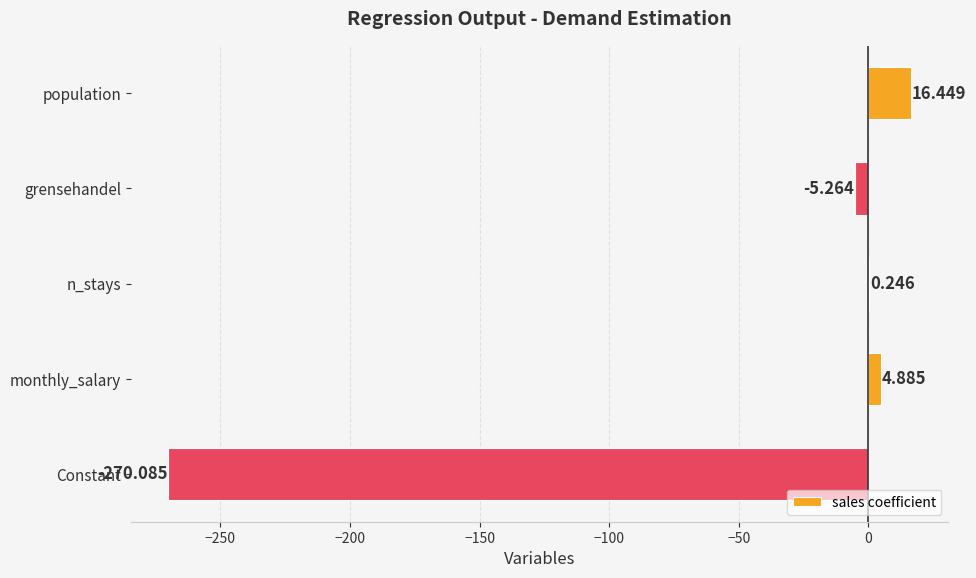

At which label is the value closest to -126?

grensehandel